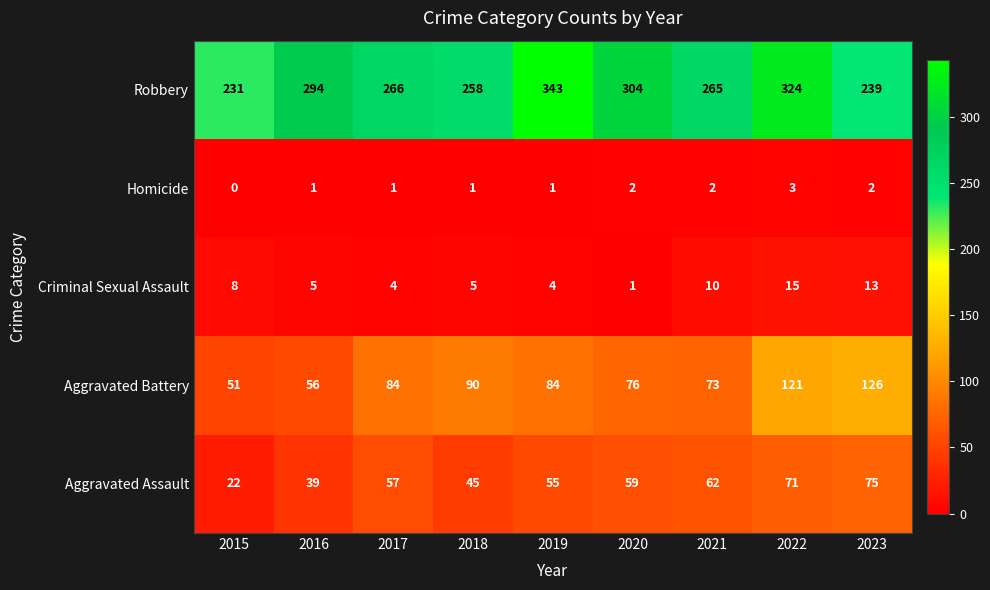

Which category has the highest value in the Homicide series?

2022